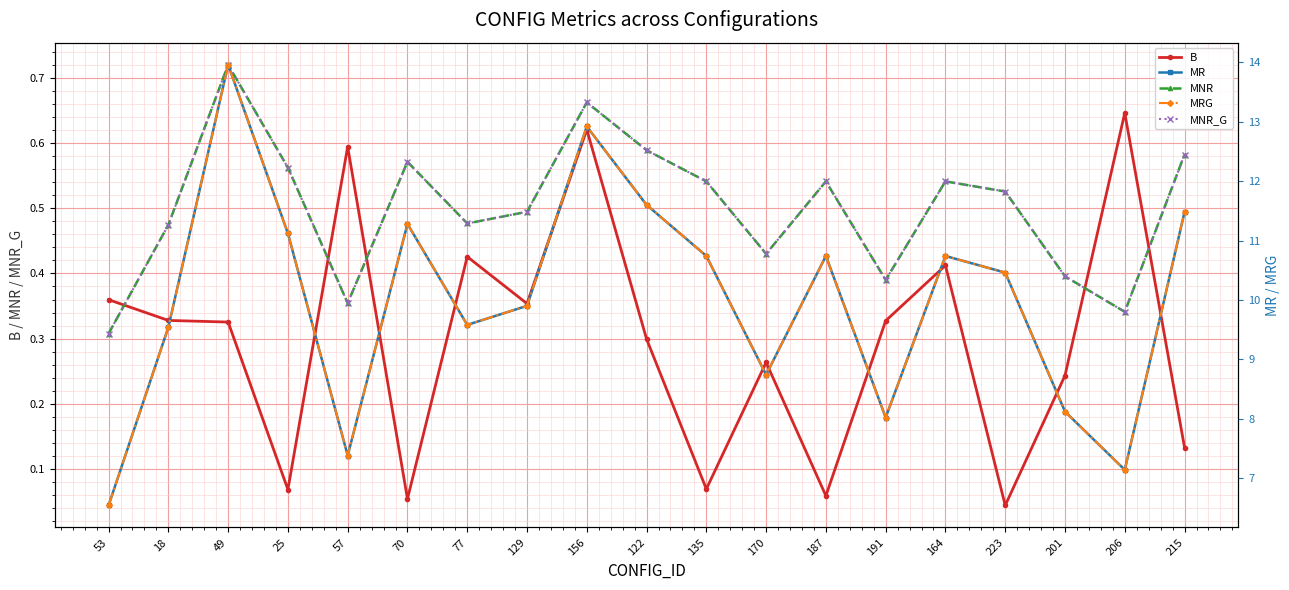

At how many categories does at least one series exceed 7?

18